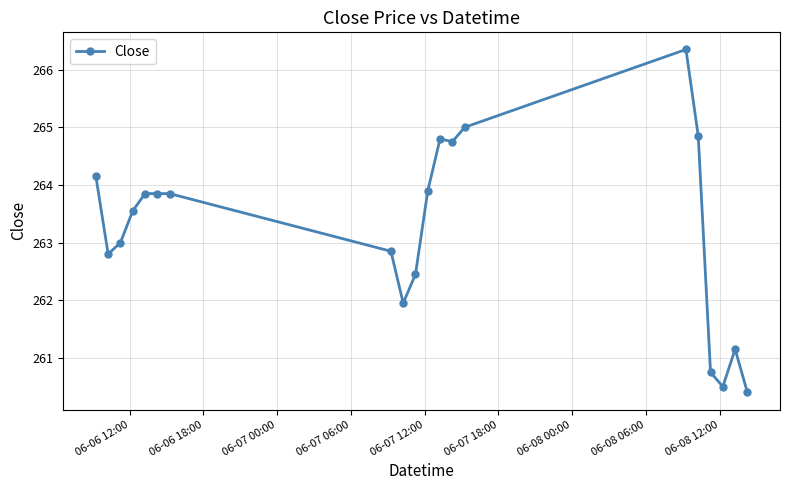

What is the value of the 10th point from the left?

262.5